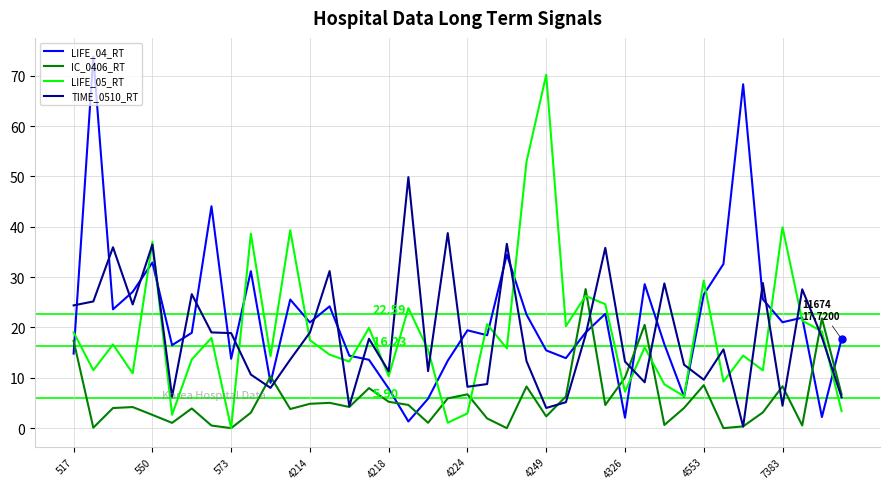

After their last crossing, which series has the higher values: IC_0406_RT or LIFE_04_RT?

LIFE_04_RT